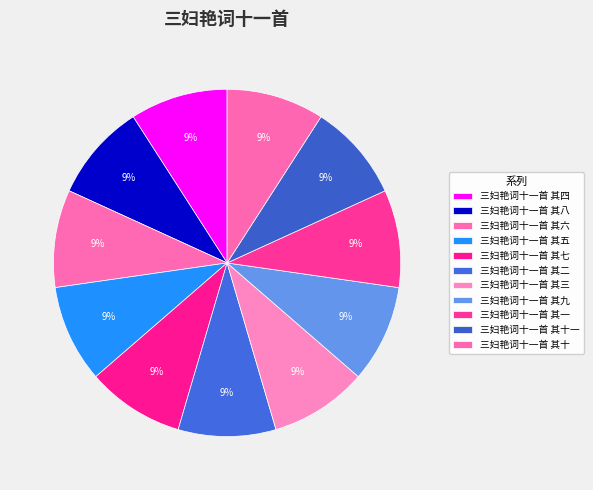

How many segments does this pie chart have?

11